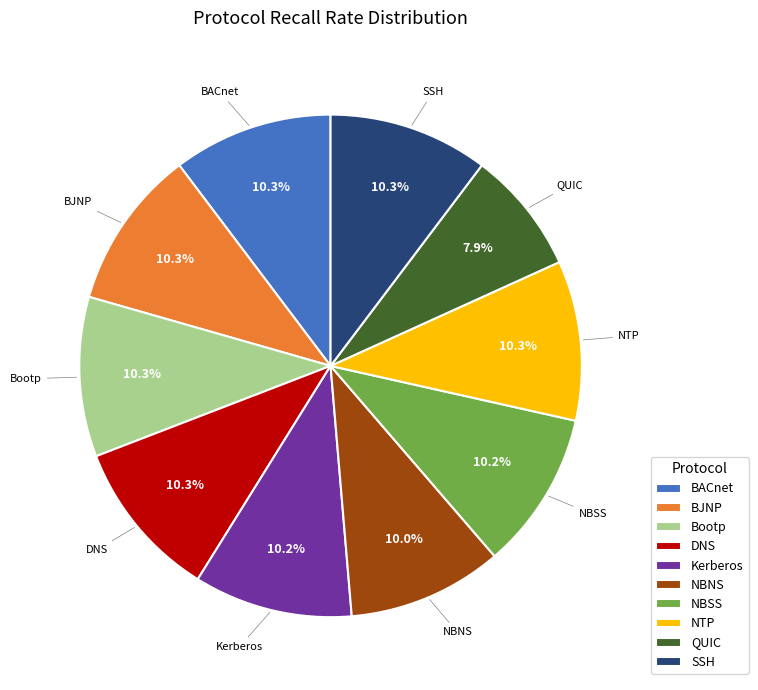

What is the ratio of the value at QUIC to the value at NBNS?

0.8